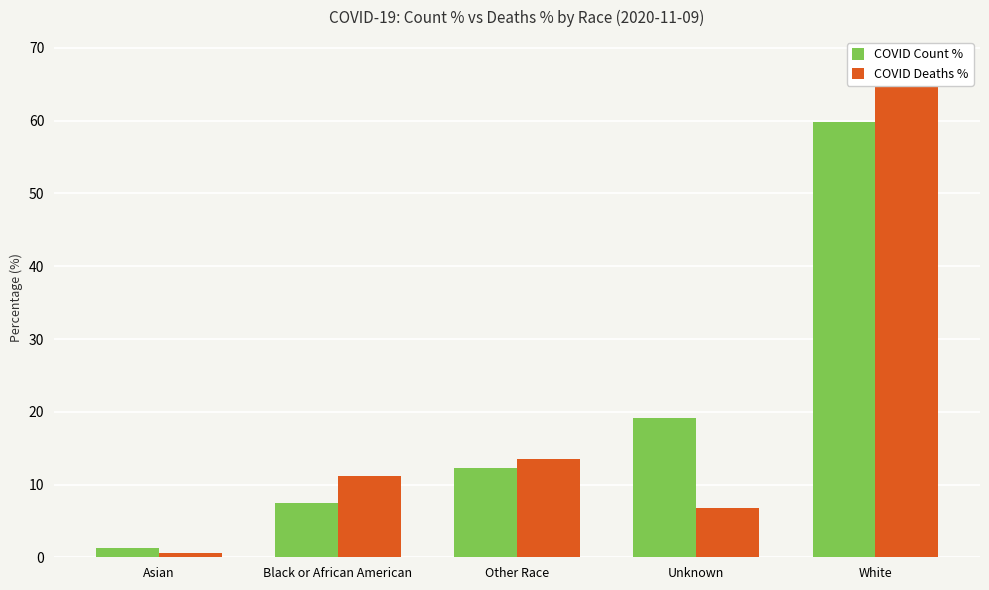

Reading left to right, what are all the values shown in this chart?

COVID Count %: Asian=1.2	Black or African American=7.5	Other Race=12.3	Unknown=19.1	White=59.8
COVID Deaths %: Asian=0.5	Black or African American=11.2	Other Race=13.5	Unknown=6.8	White=68.1